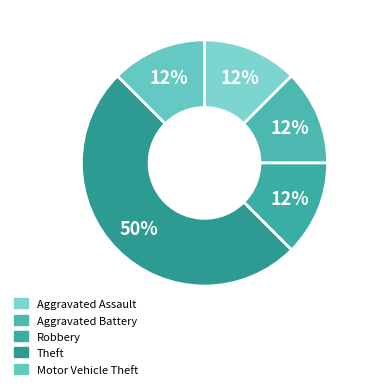

How many segments does this pie chart have?

5